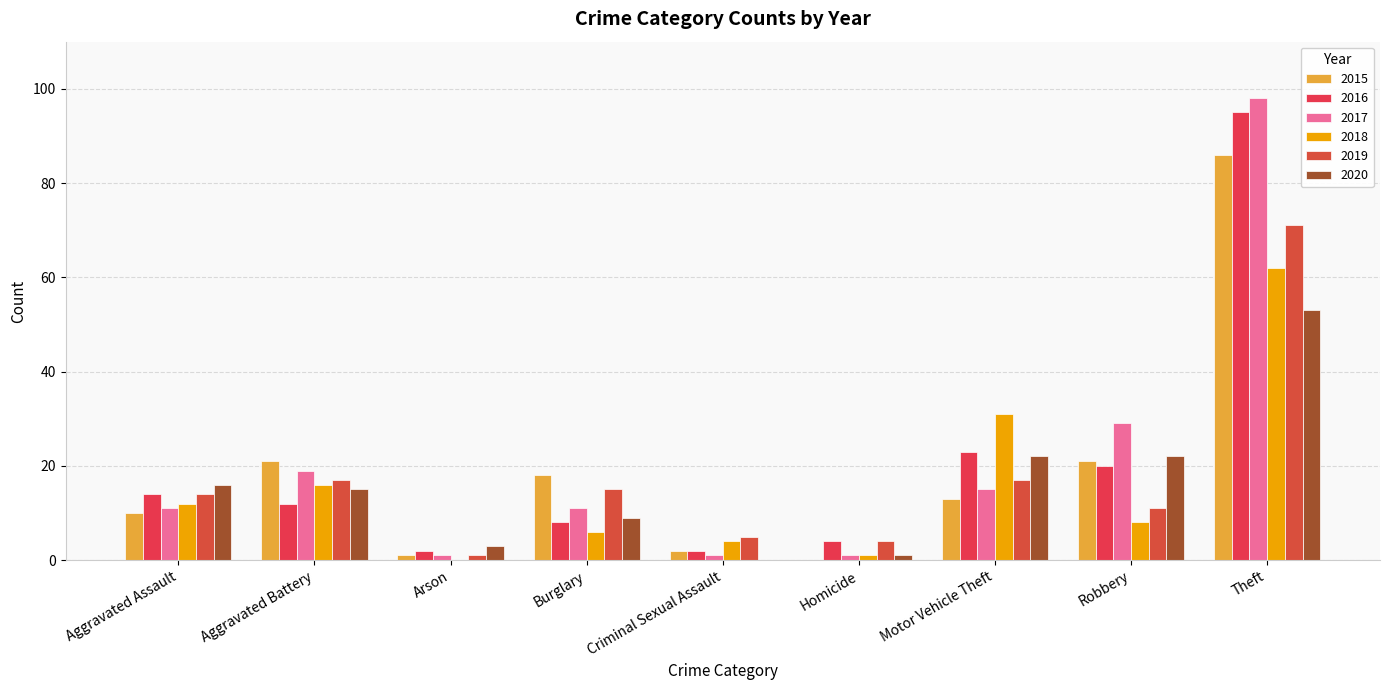

Which series has the largest total across all categories?

2017